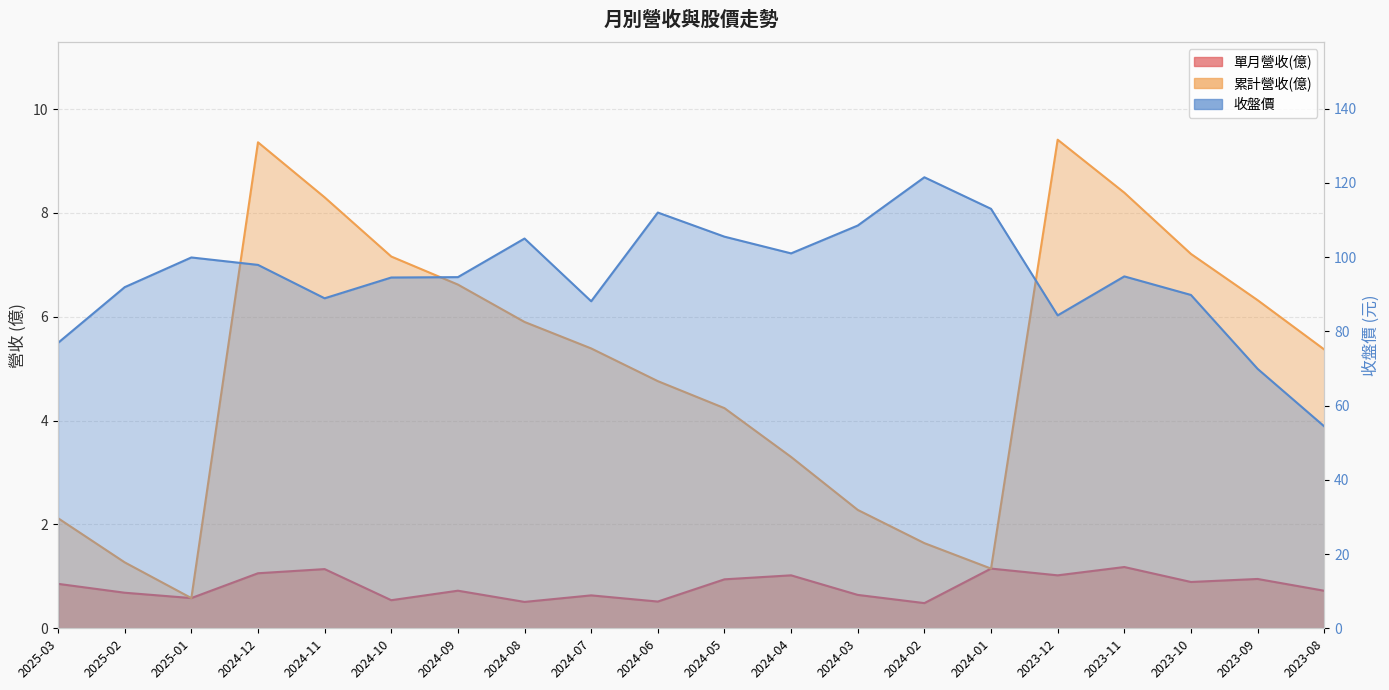

What is the average value of the 單月營收(億) series?

0.8